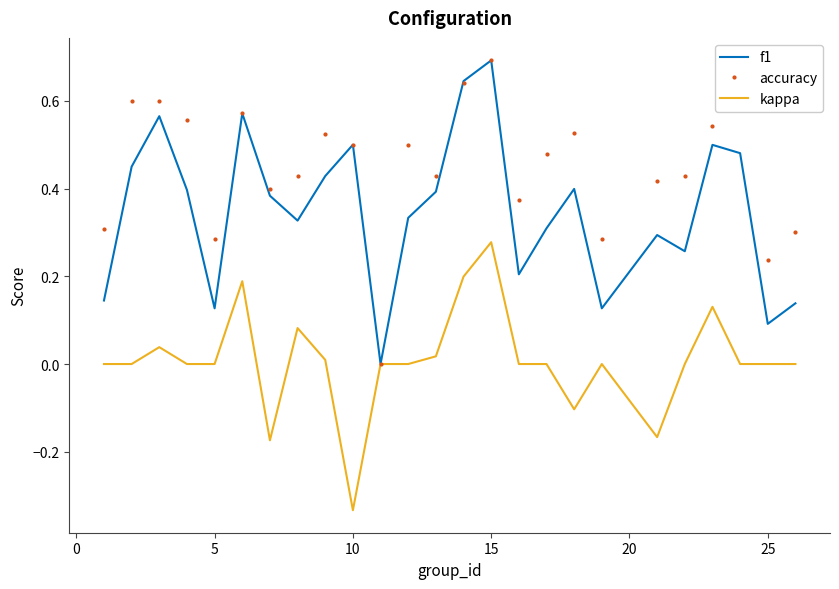

What are all the series names shown in the legend?

f1, accuracy, kappa